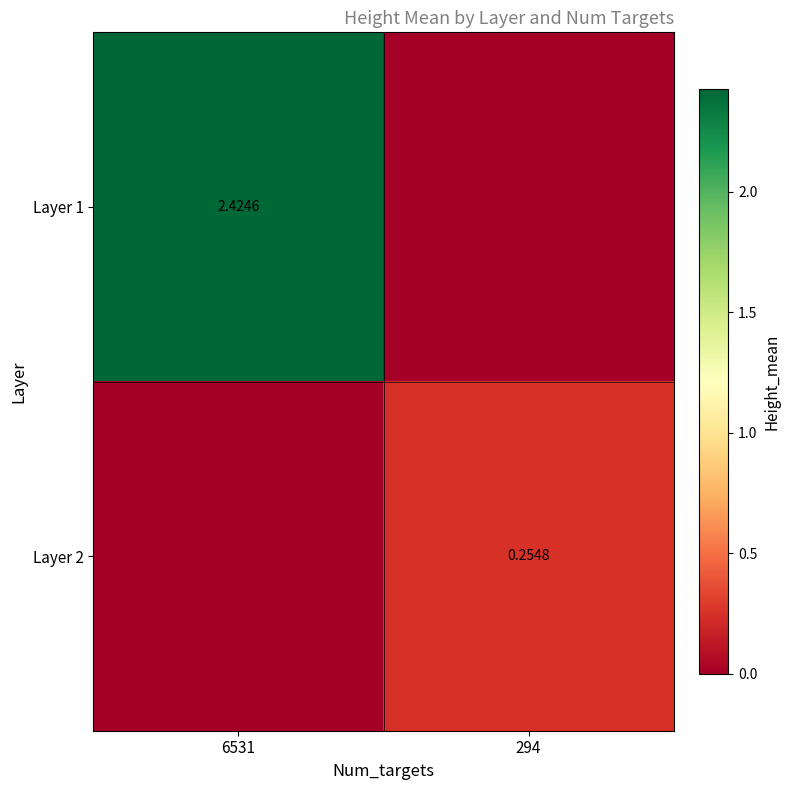

Where is Layer 2 nearest to the value 0?

6531